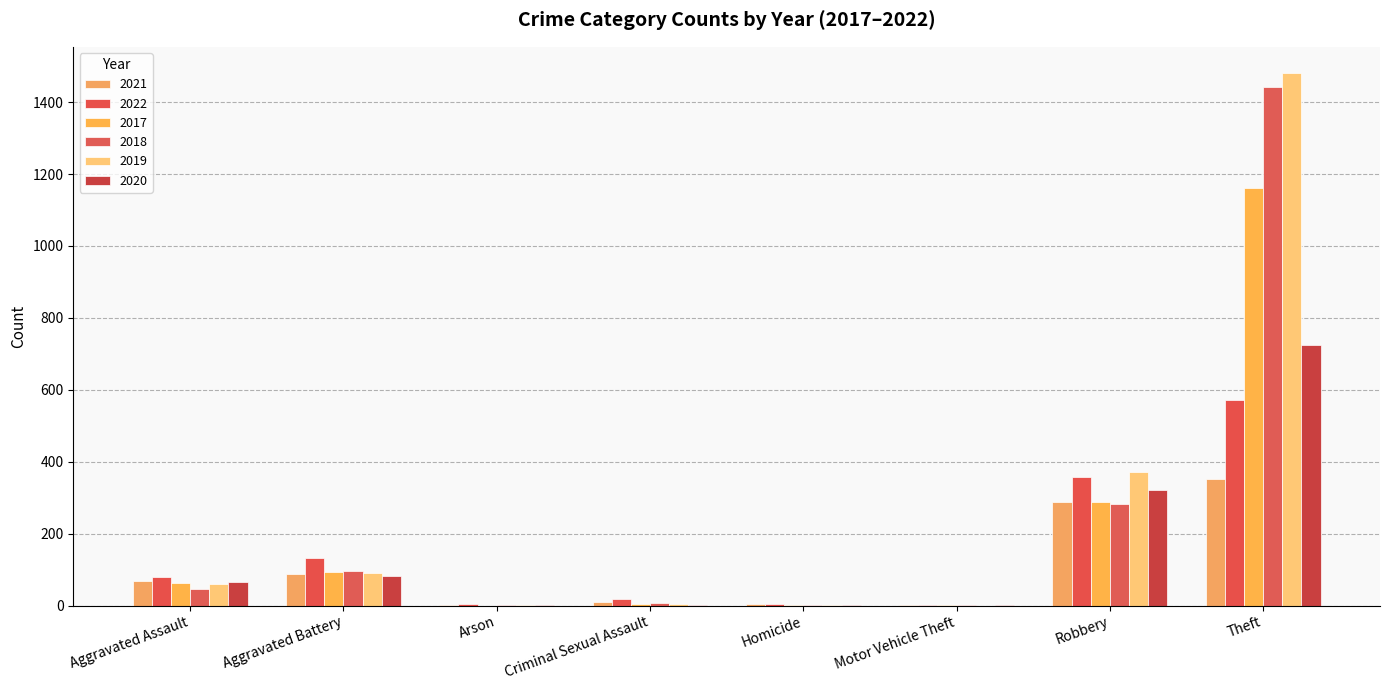

What is the maximum value for 2019?

1480